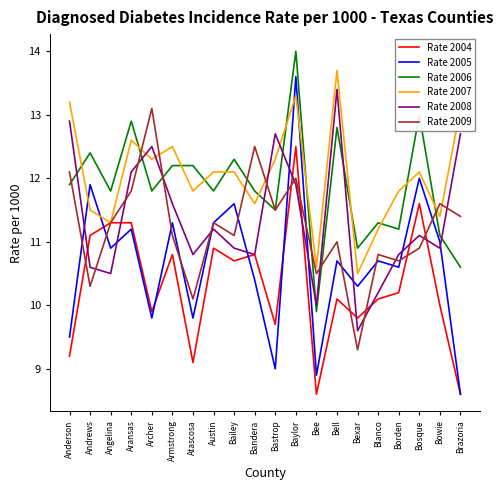

What is the sum of the Rate 2008 values at Atascosa and Bee?

20.8